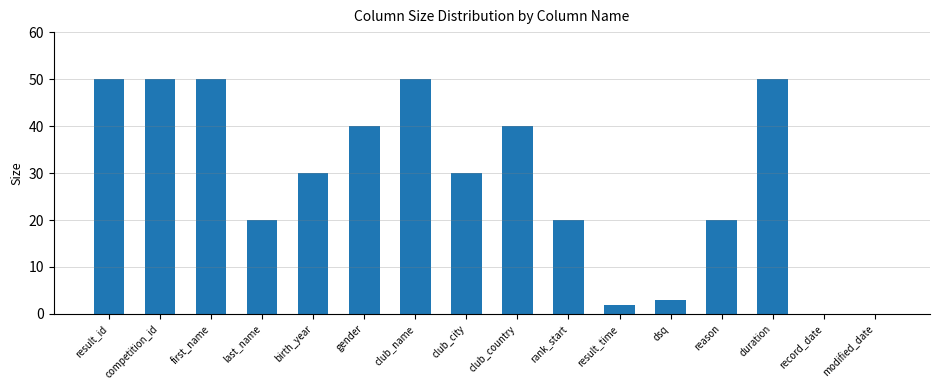

What is the sum of the values at competition_id and gender?

90